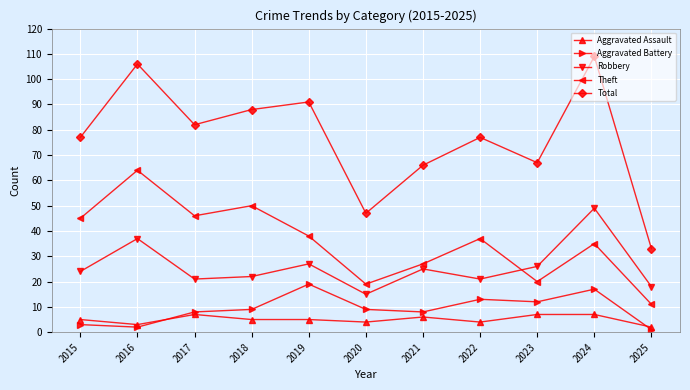

Reading left to right, transcribe all the data shown in this chart.

Aggravated Assault: 2015=5	2016=3	2017=7	2018=5	2019=5	2020=4	2021=6	2022=4	2023=7	2024=7	2025=2
Aggravated Battery: 2015=3	2016=2	2017=8	2018=9	2019=19	2020=9	2021=8	2022=13	2023=12	2024=17	2025=1
Robbery: 2015=24	2016=37	2017=21	2018=22	2019=27	2020=15	2021=25	2022=21	2023=26	2024=49	2025=18
Theft: 2015=45	2016=64	2017=46	2018=50	2019=38	2020=19	2021=27	2022=37	2023=20	2024=35	2025=11
Total: 2015=77	2016=106	2017=82	2018=88	2019=91	2020=47	2021=66	2022=77	2023=67	2024=109	2025=33